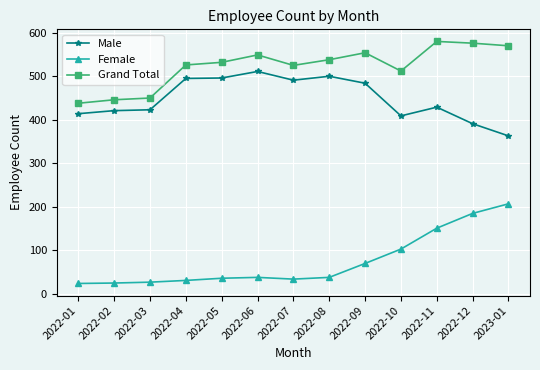

True or false: Male and Female cross at least once.

False